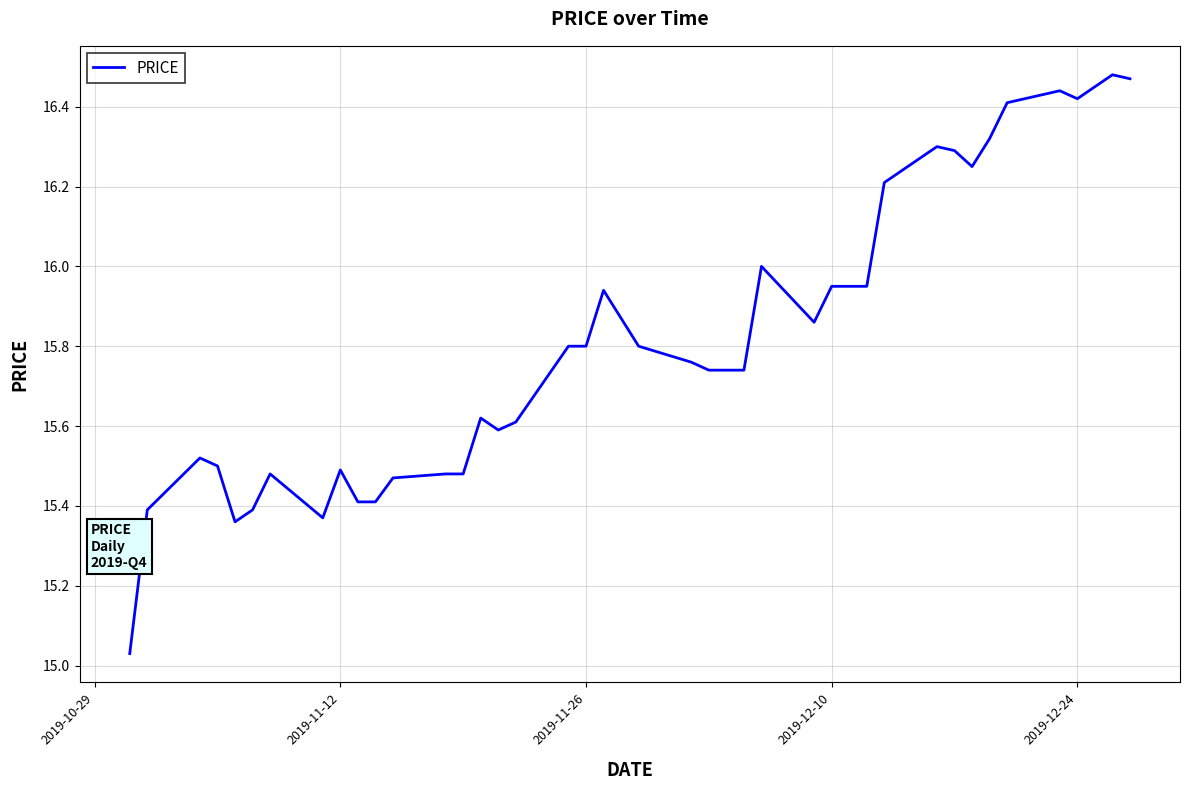

Does the chart display data point markers on the line(s)?

No